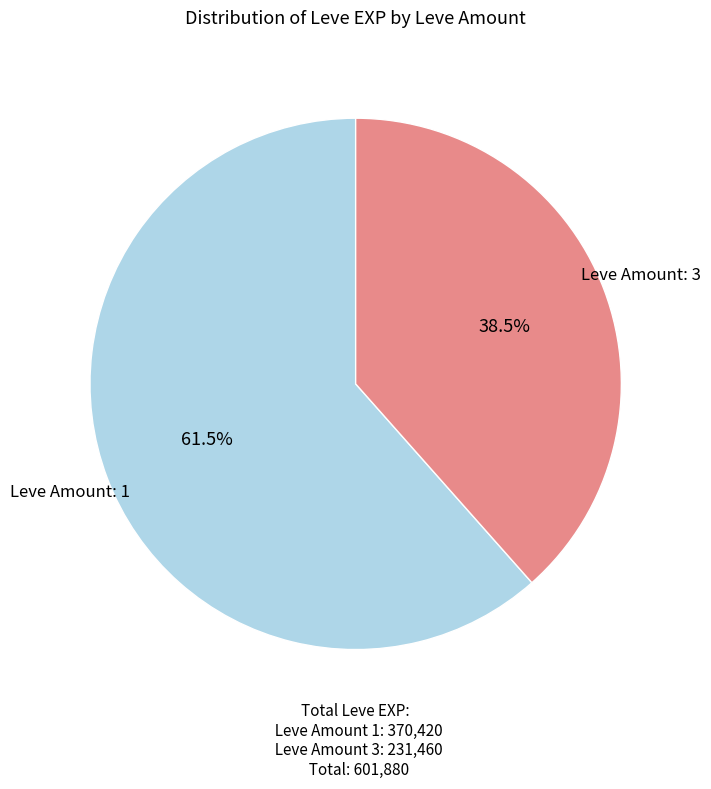

Is there any slice that represents more than half of the pie?

Yes